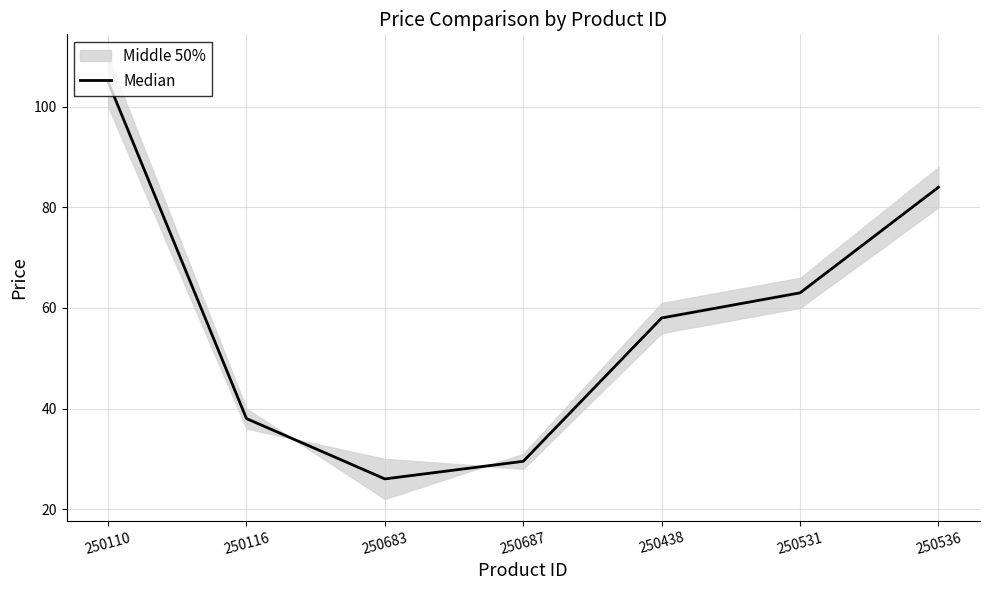

List the labels in order of value, largest first.

250110, 250536, 250531, 250438, 250116, 250687, 250683